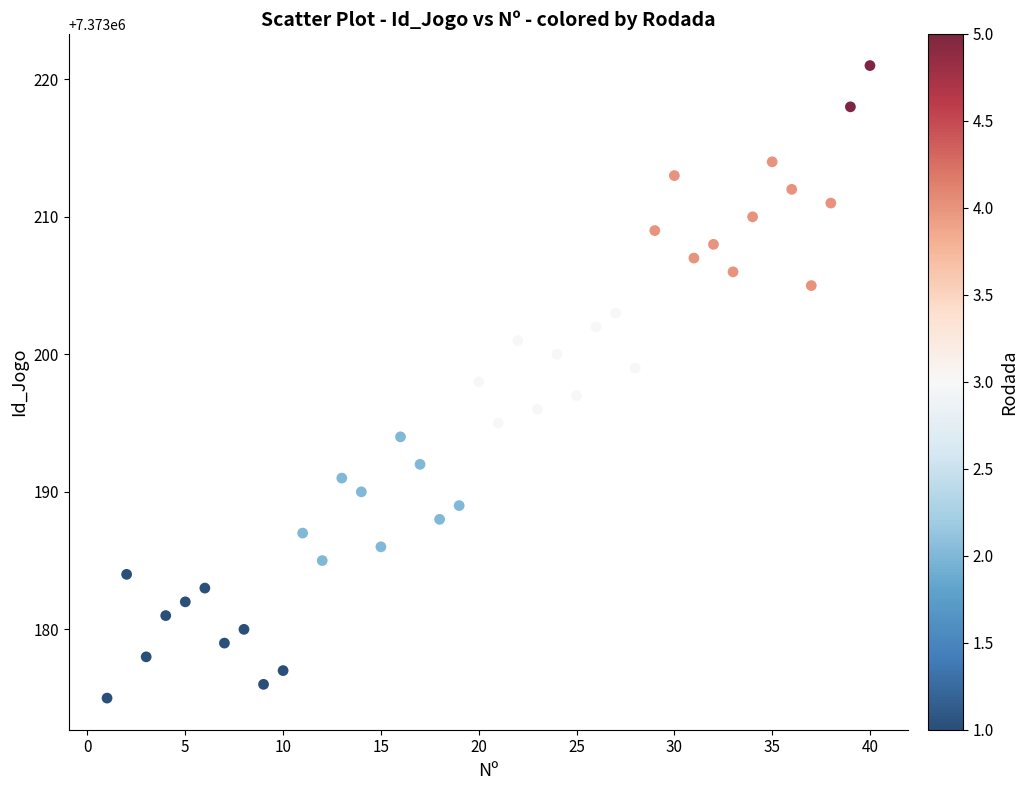

What is the range of Y values (max minus min)?

46